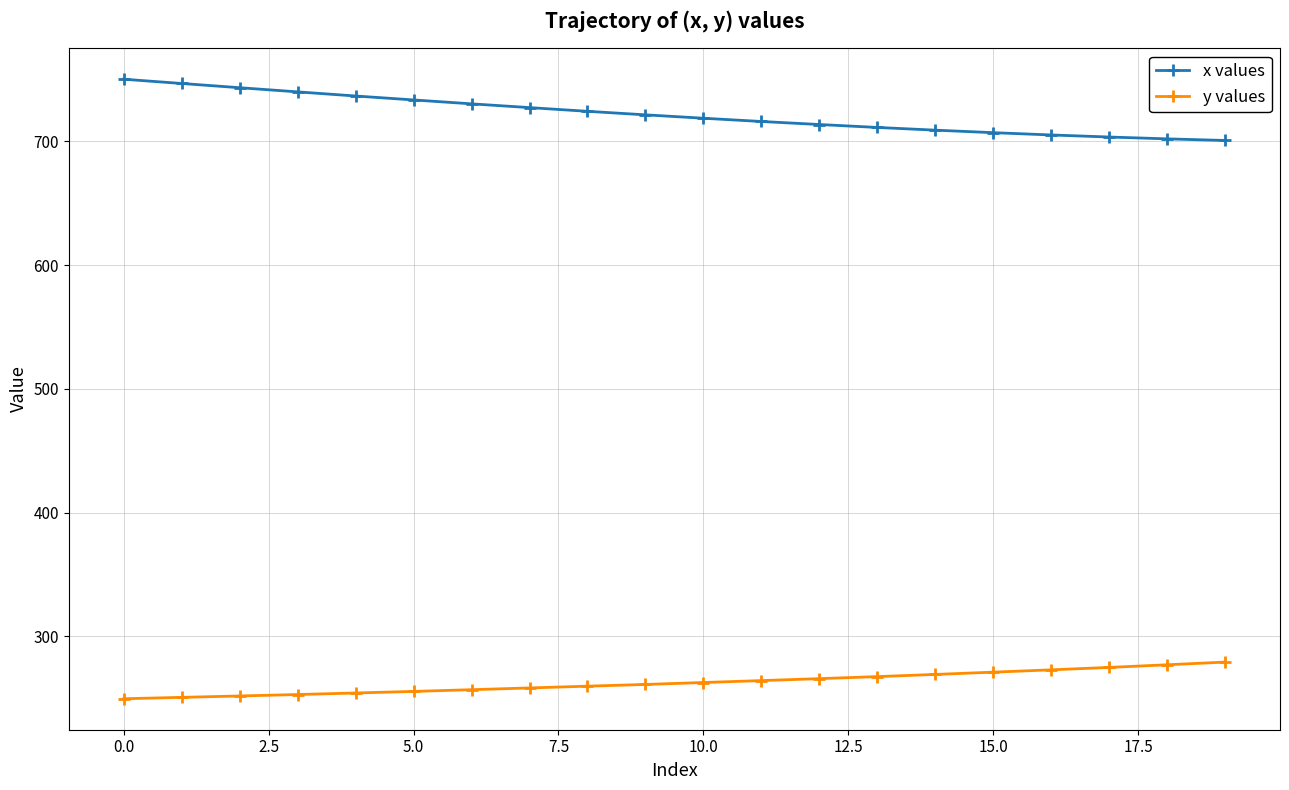

Is this an area chart (filled region under the line)?

No